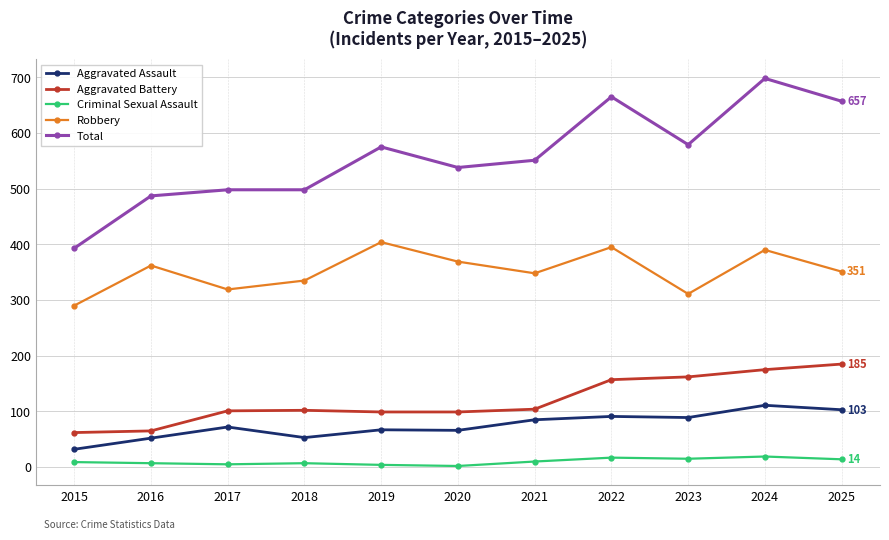

What are all the series names shown in the legend?

Aggravated Assault, Aggravated Battery, Criminal Sexual Assault, Robbery, Total